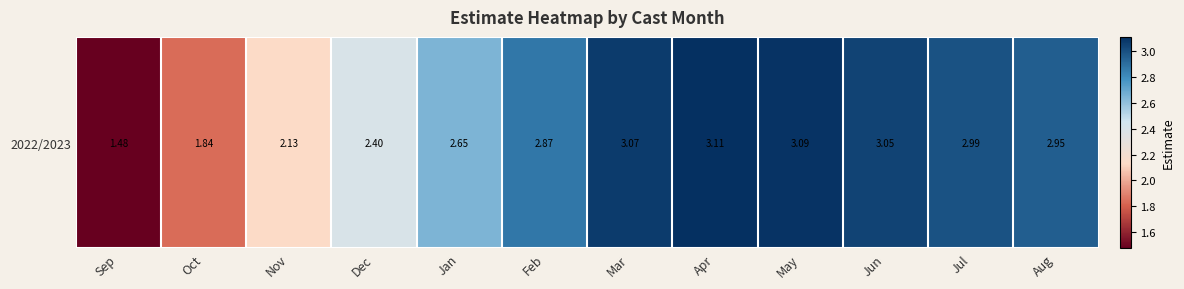

What value does the data have at Jan?

2.6